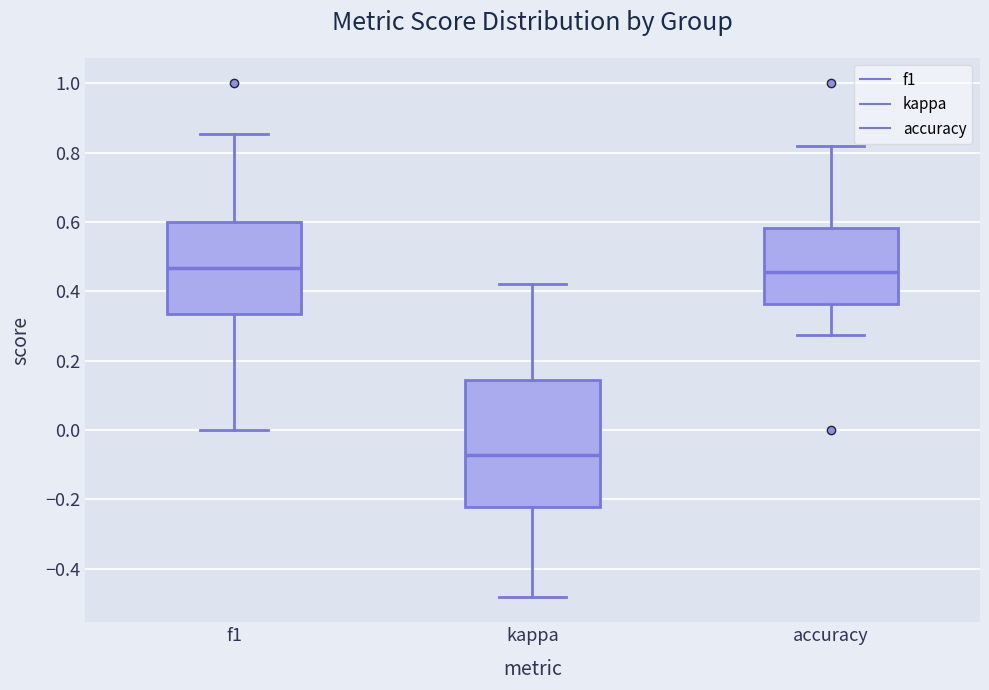

Which box has the lowest median line?

kappa